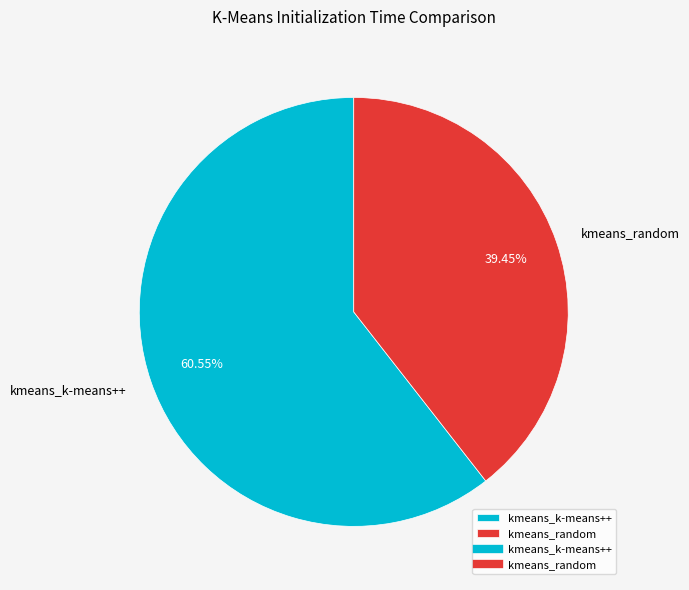

Which category has the biggest portion of the pie?

kmeans_k-means++